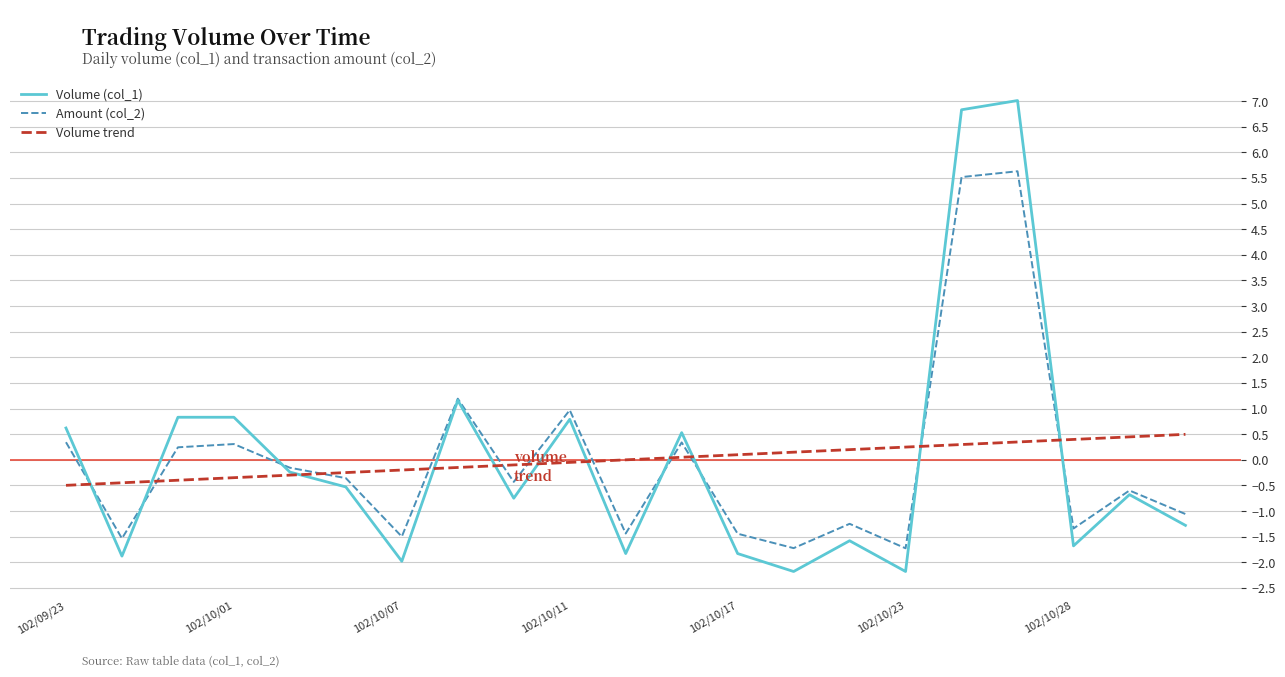

List the series in order of their peak value, lowest first.

Volume trend, Amount (col_2), Volume (col_1)